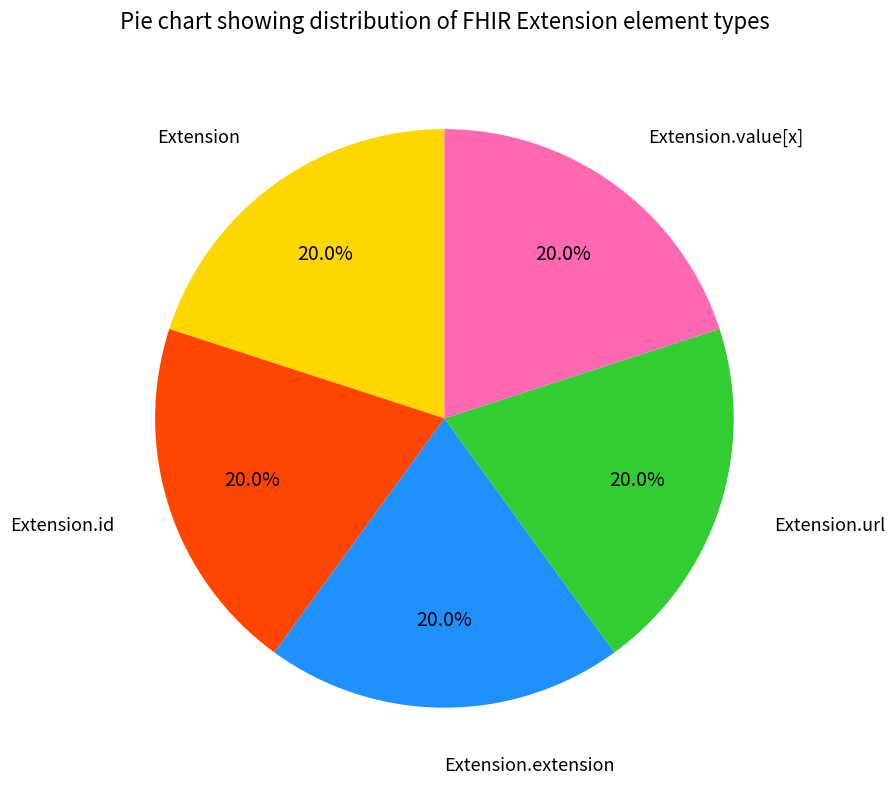

Is there any slice that represents more than half of the pie?

No